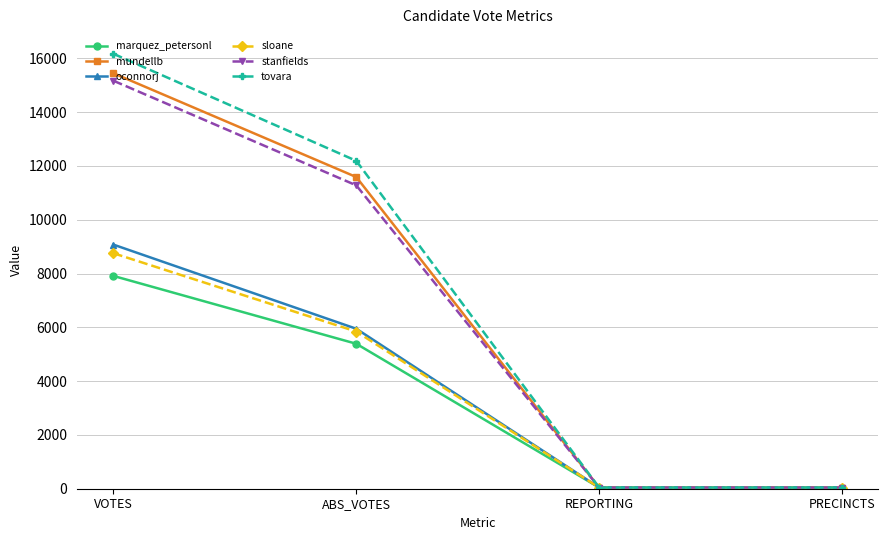

True or false: sloane has more than 2 points higher than both neighbors.

False